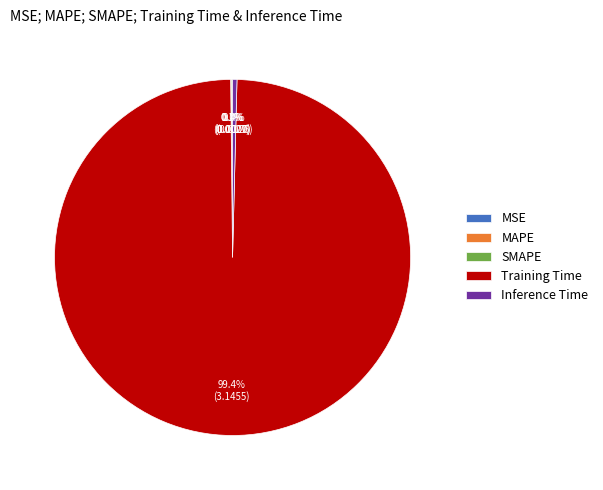

Which category has the biggest portion of the pie?

Training Time